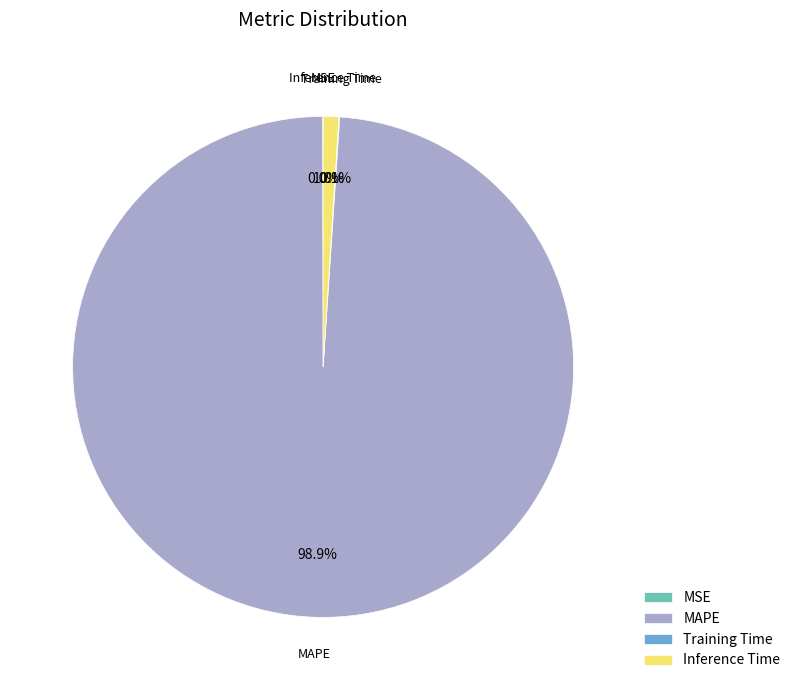

To the nearest percent, what is the difference between the Inference Time and MAPE slice percentages?

98%